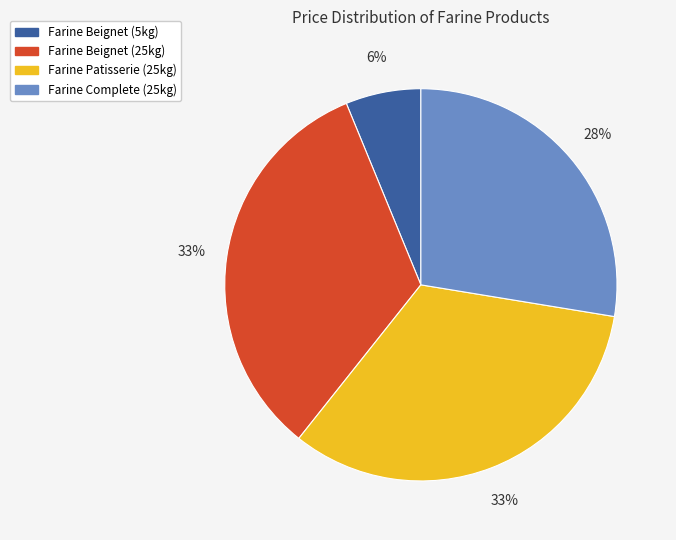

What percentage is the Farine Complete (25kg) slice, to the nearest percent?

28%